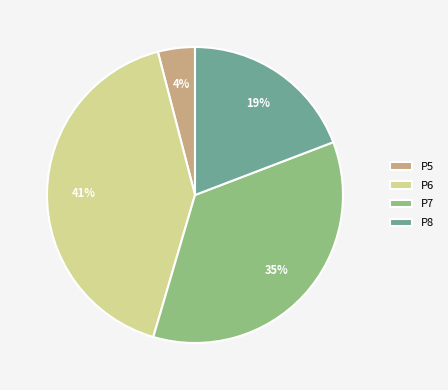

Is the sum of P8 and P6 greater than half?

Yes